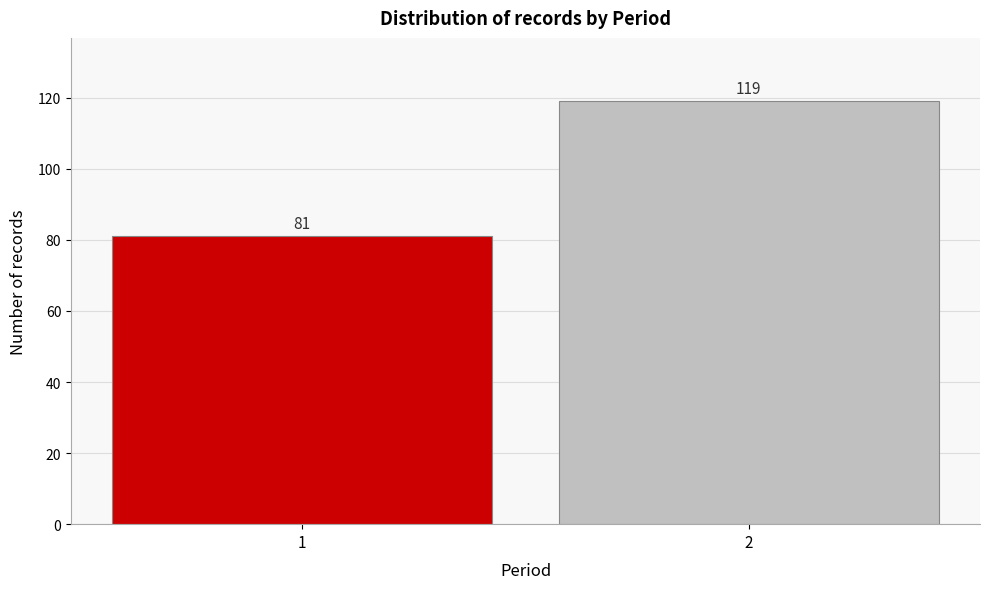

Reading left to right, what are all the values shown in this chart?

81	119